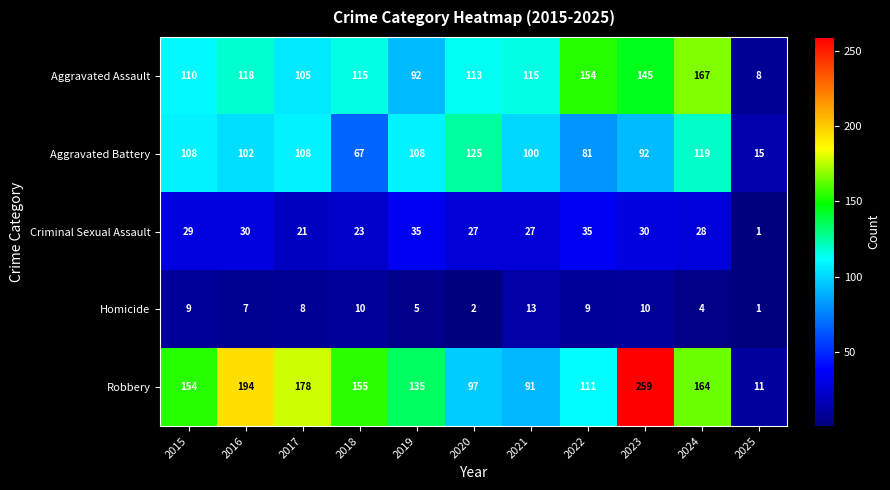

What is the average value of the Robbery series?

141